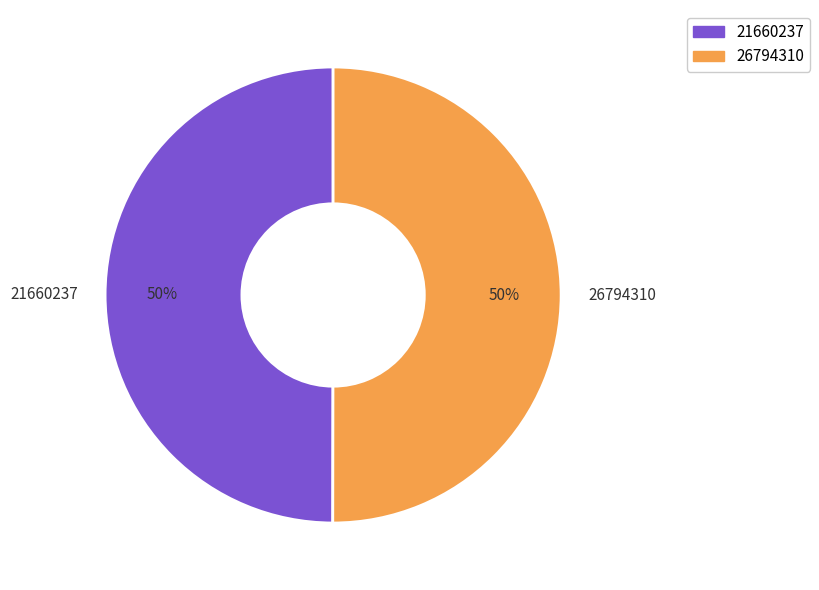

Approximately how many times larger is the value at 26794310 compared to 21660237?

1.0